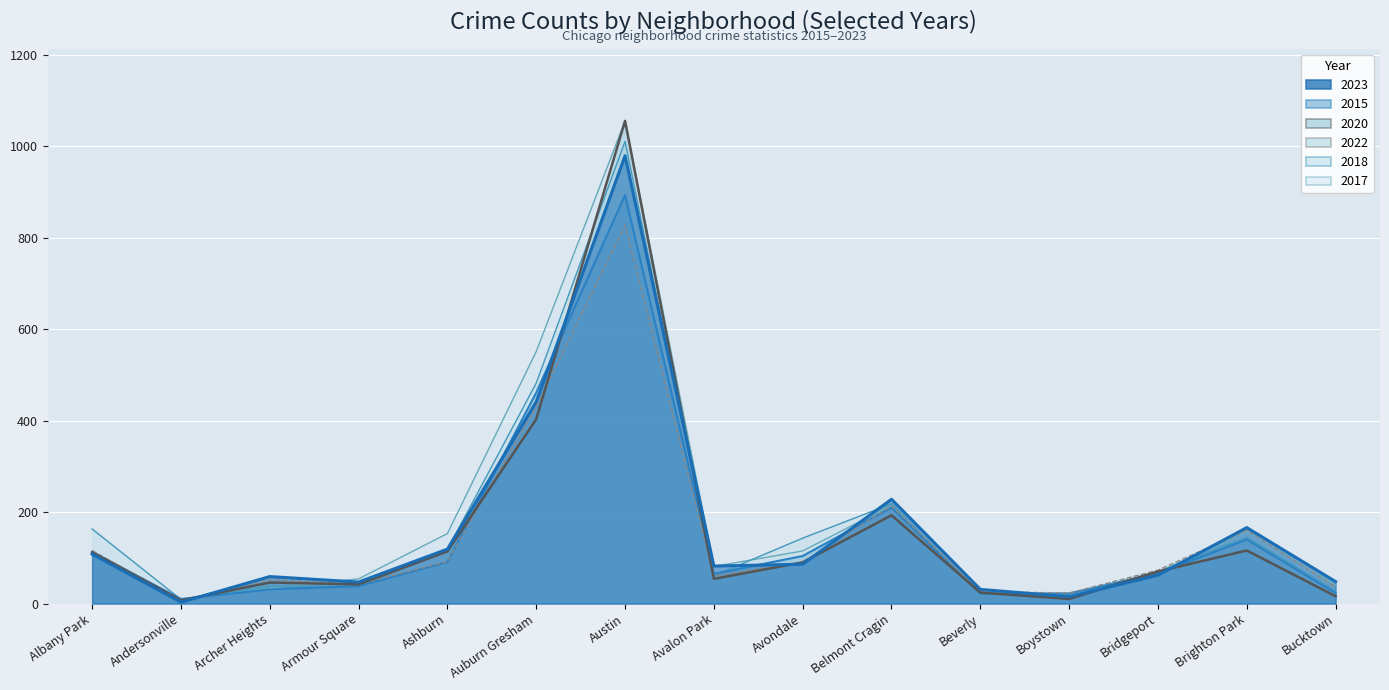

In 2017, how many points are higher than both neighbors (excluding endpoints)?

3